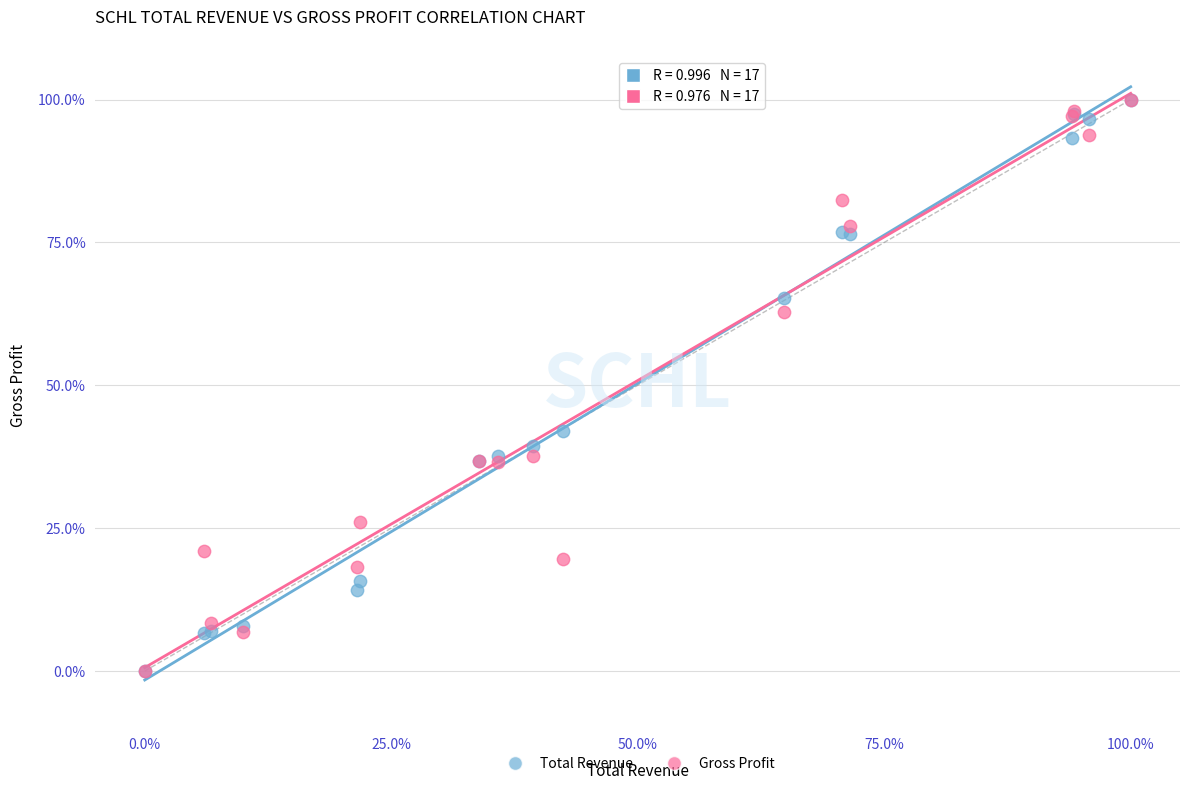

In the Gross Profit series, what Y value is closest to 50?

37.7